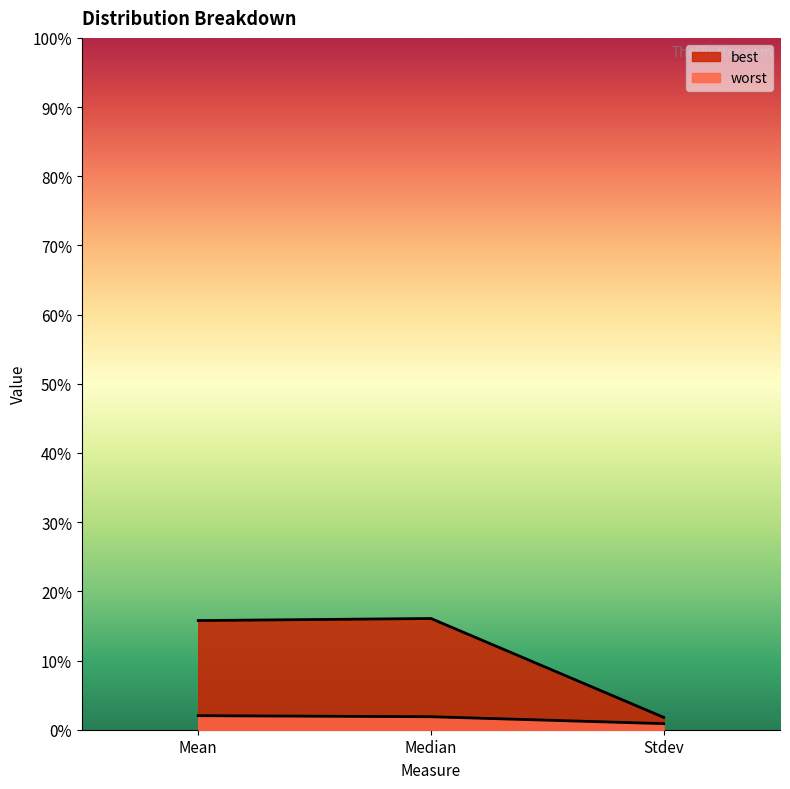

Which series has the widest spread of values?

best